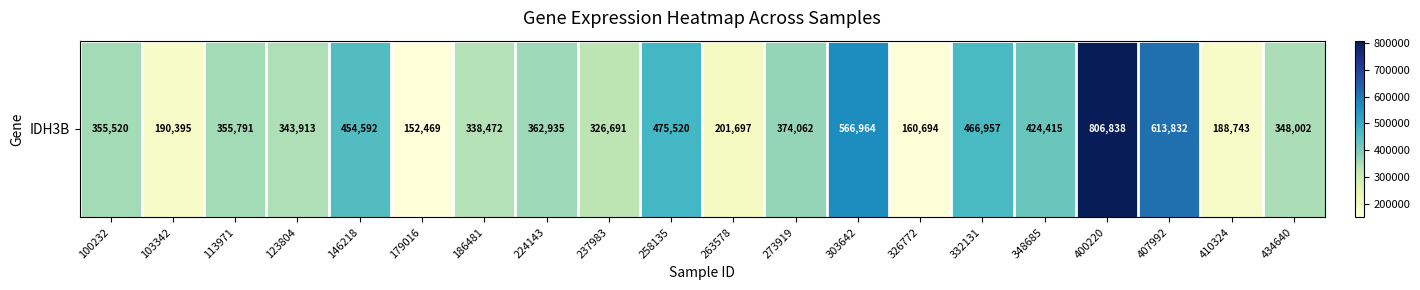

What is the change in value from 123804 to 303642?

+223051